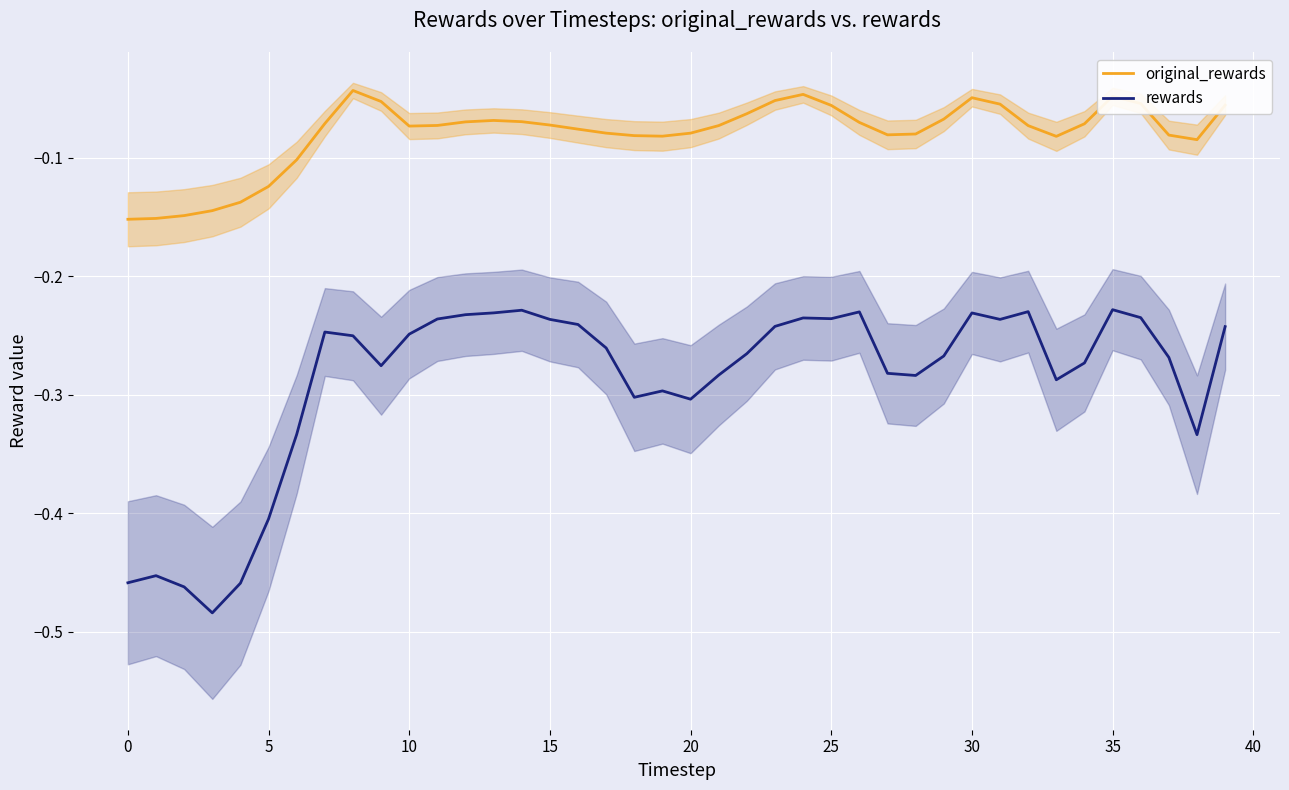

True or false: rewards has a value of -0.4 at 20.

False